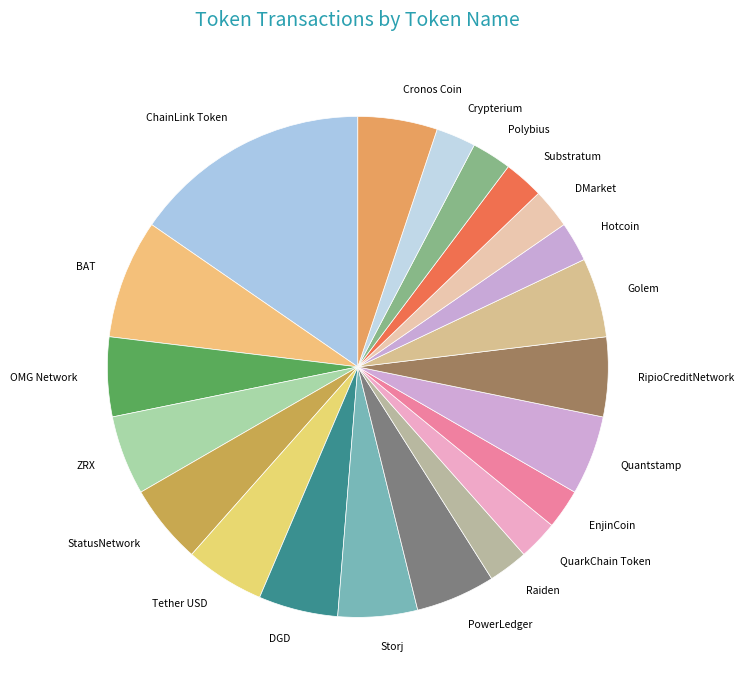

How many slices are in this pie chart?

21